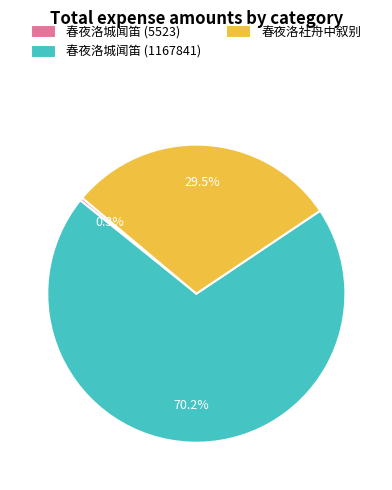

Which category has the biggest portion of the pie?

春夜洛城闻笛 (1167841)